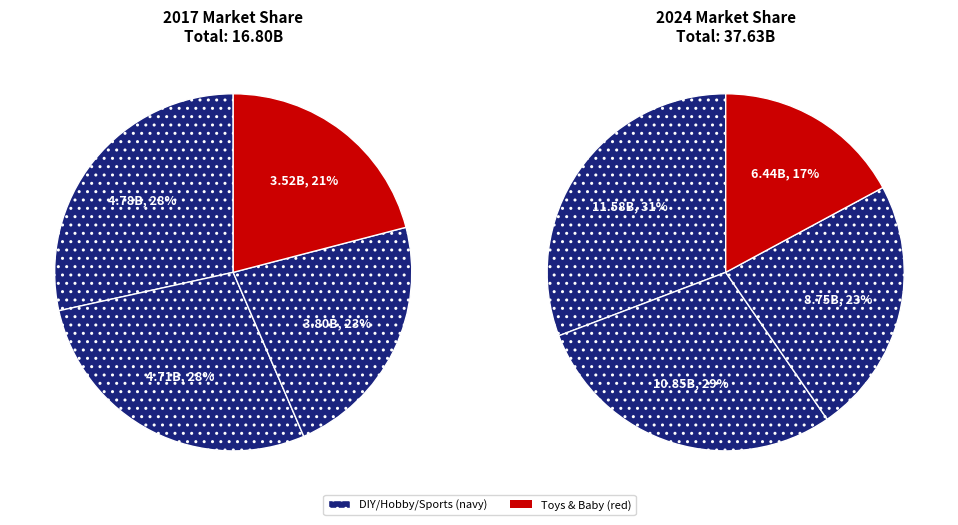

Does 3 represent more than half of the total?

No